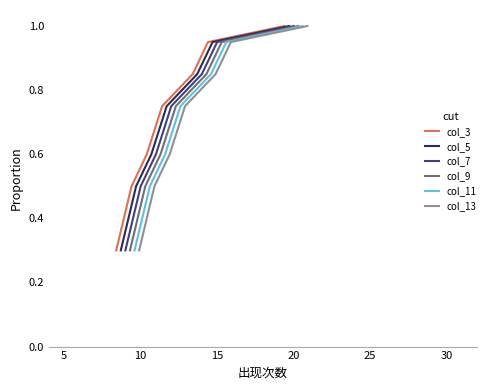

Which series has the largest total across all categories?

col_3